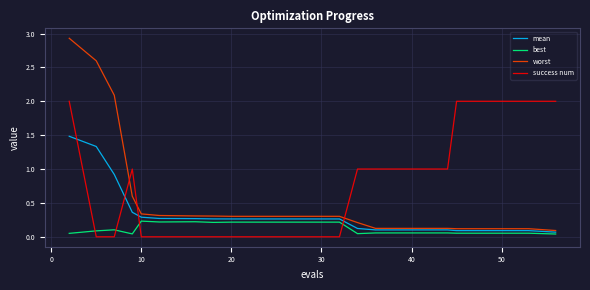

How many lines are shown in the chart?

4